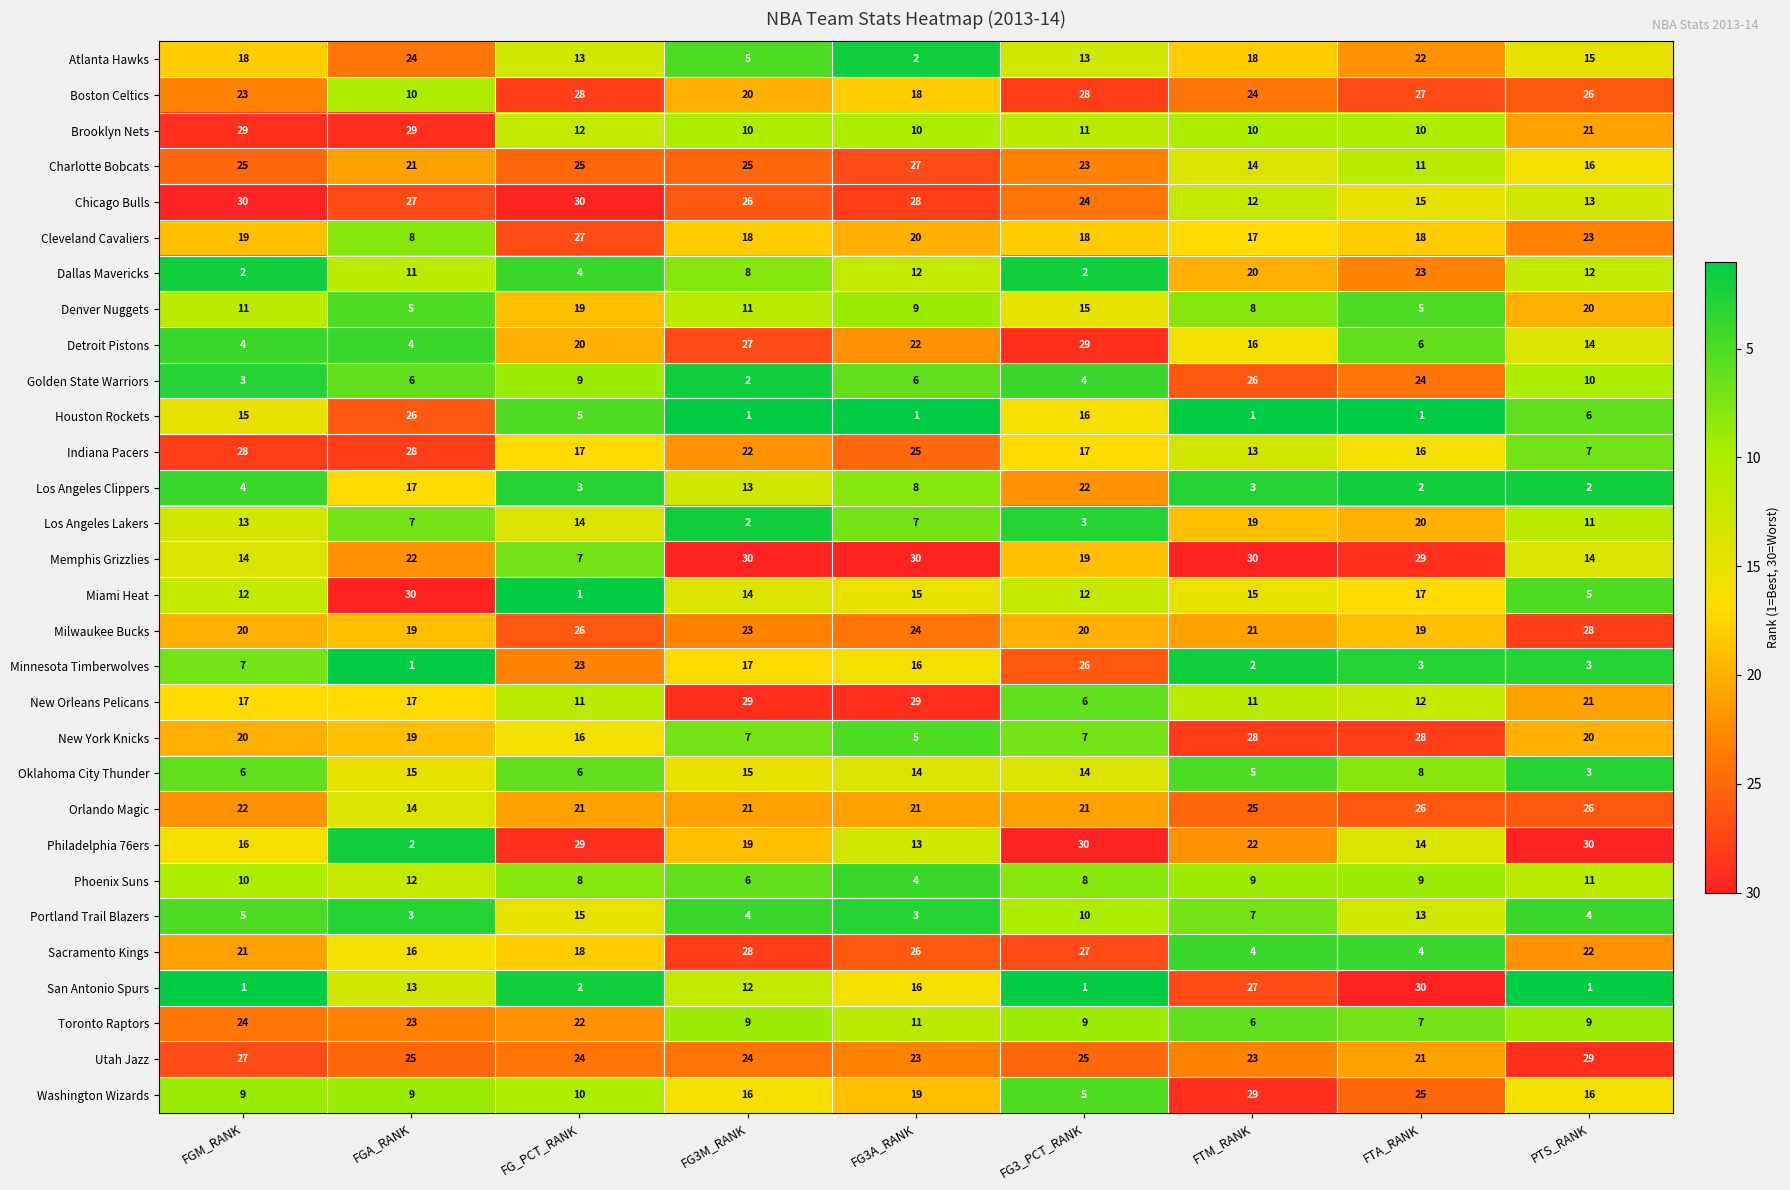

What is the highest value of the Charlotte Bobcats series?

27